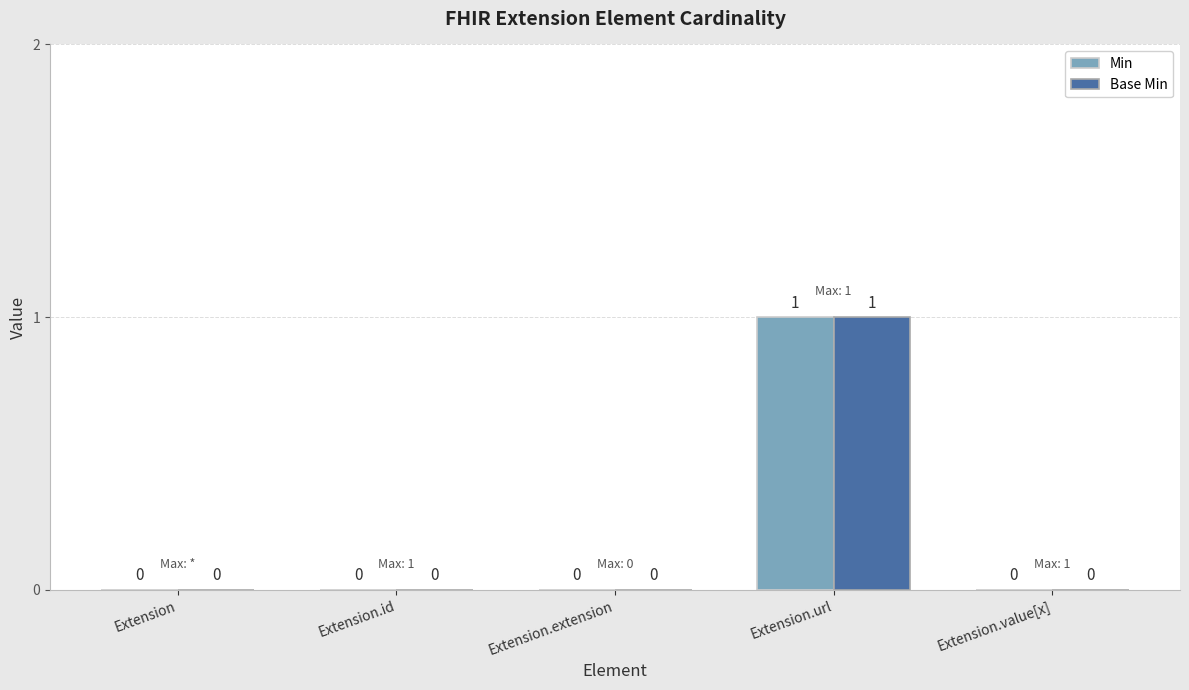

How many Min values are between 0 and 1?

5